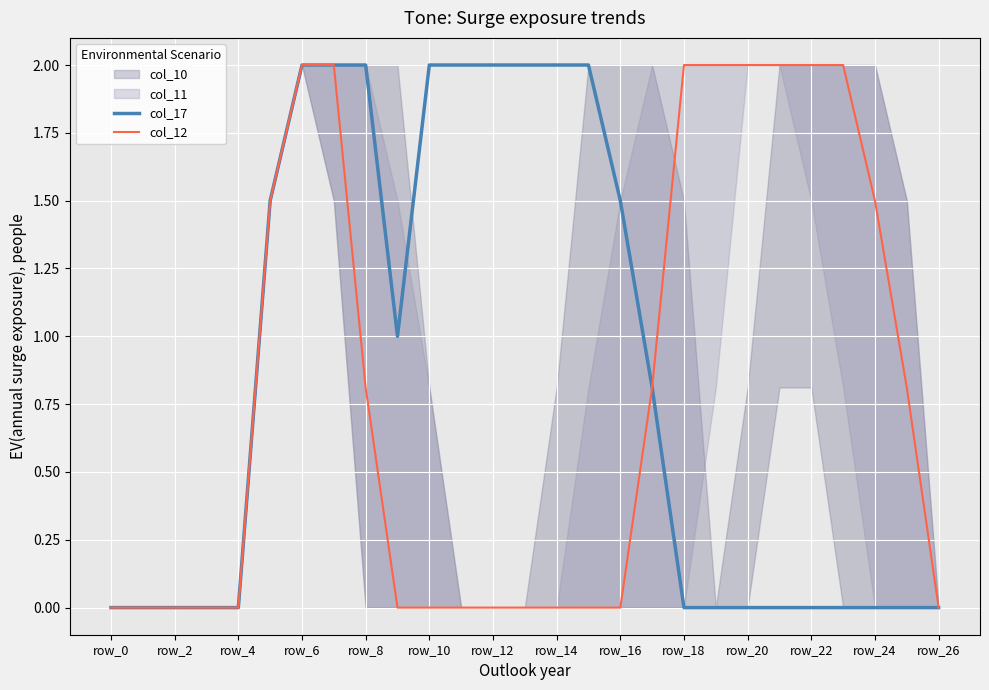

What is the spread (max minus min) of values at row_16?

1.2